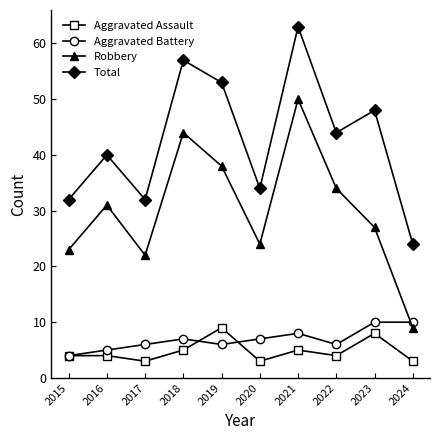

What value does the Aggravated Assault series have at 2020?

3